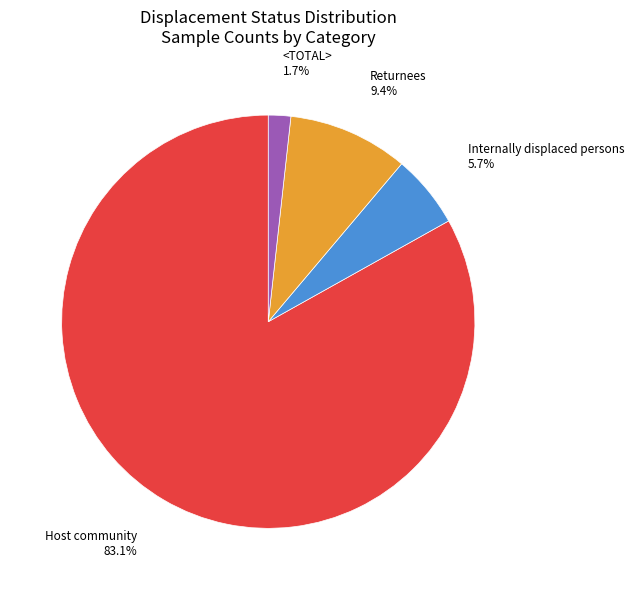

To the nearest percent, what is the combined percentage of Host community and Returnees?

93%